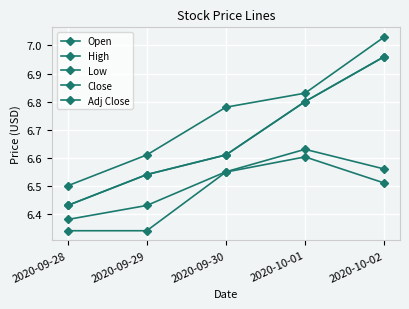

Is this an area chart (filled region under the line)?

No